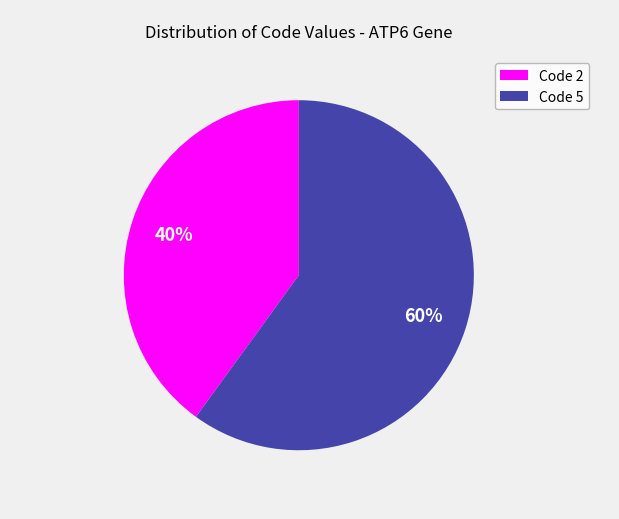

To the nearest percent, what is the average slice percentage?

50%